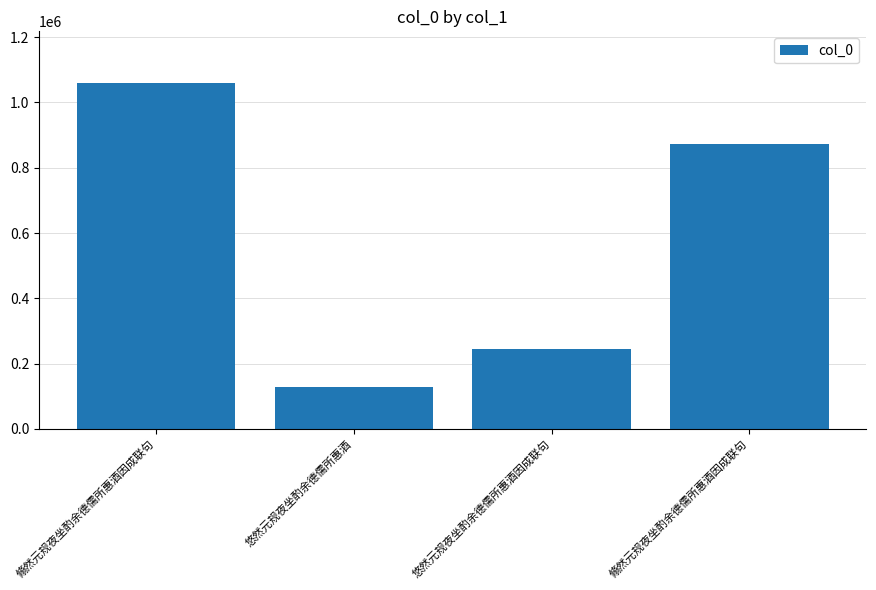

Where does the data first go above 871873?

翛然元规夜坐酌余德儒所惠酒因成联句